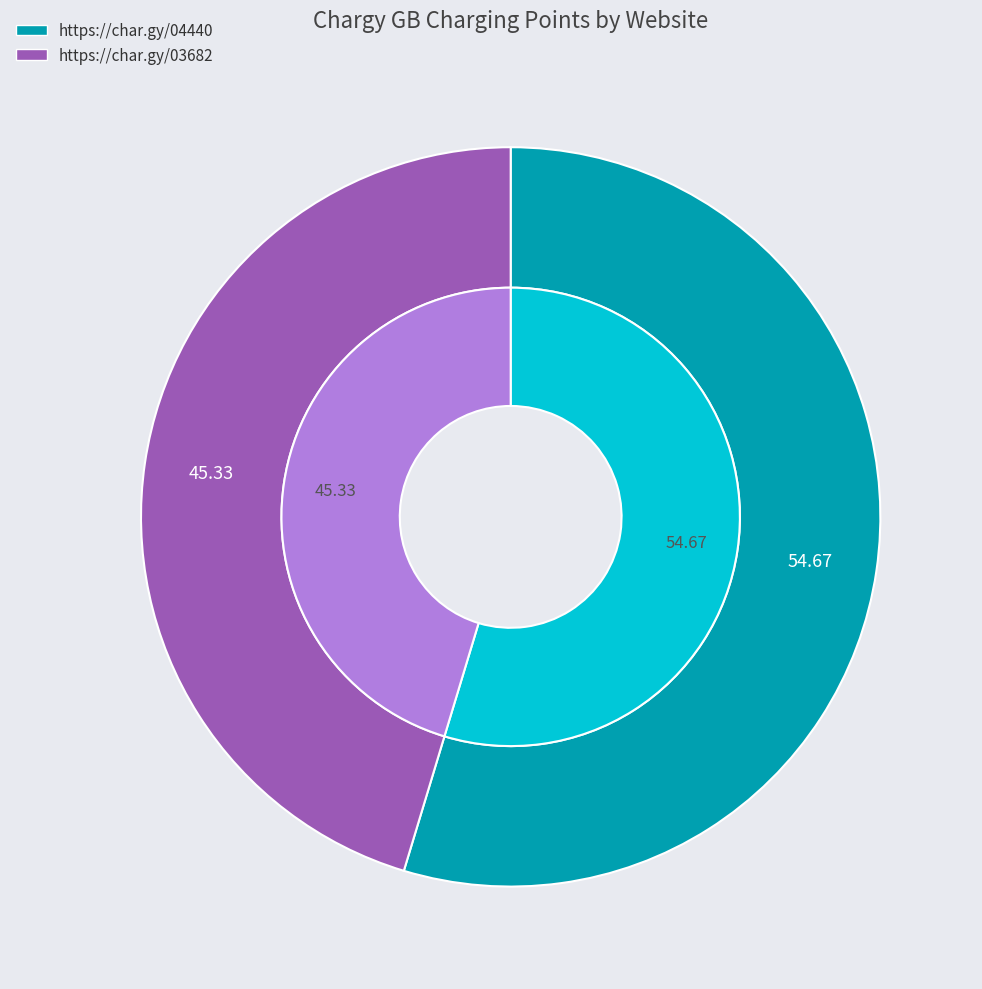

Combined, do https://char.gy/03682 and https://char.gy/04440 account for over 50%?

Yes